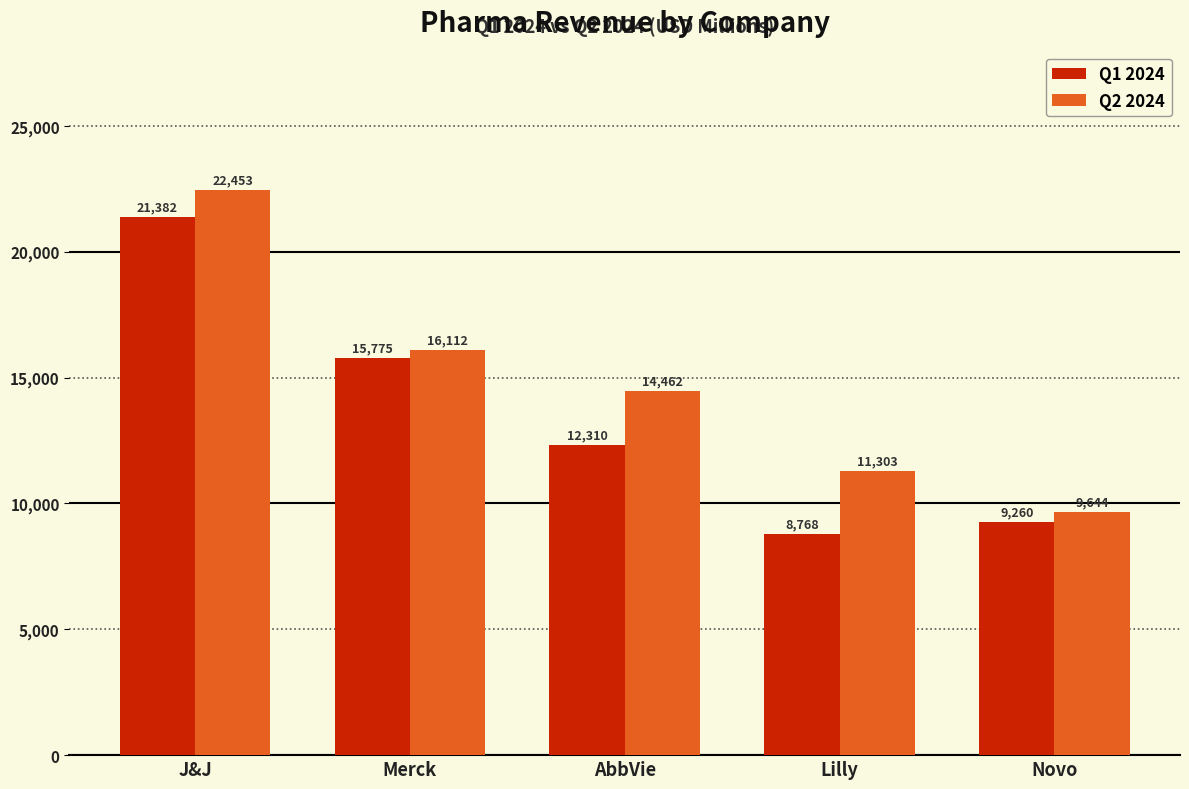

What is the highest value of the Q1 2024 series?

21382.0